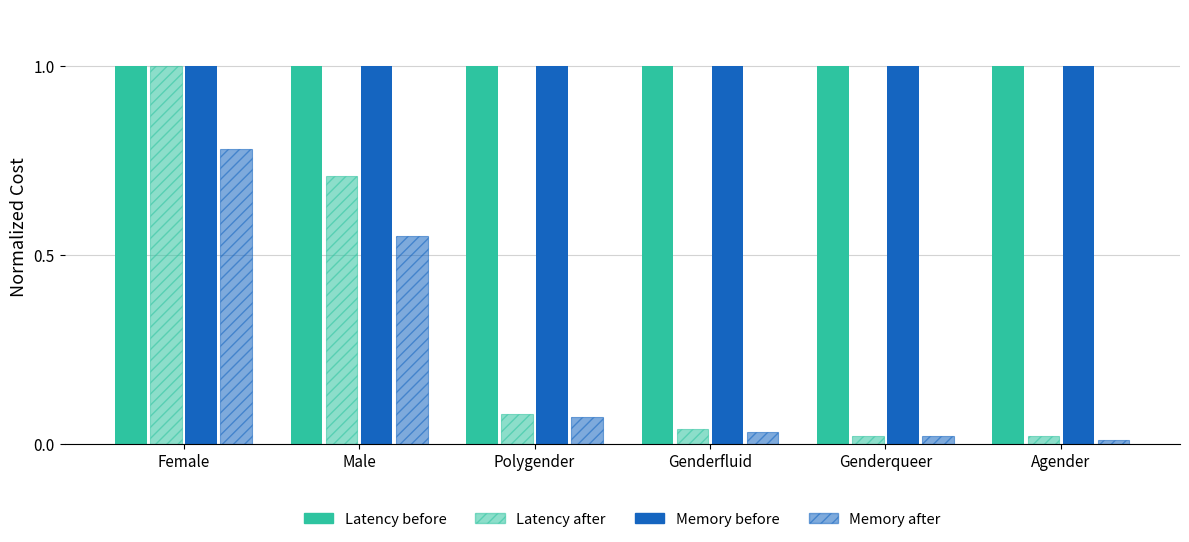

What is the total value across all series at Female?

3.8